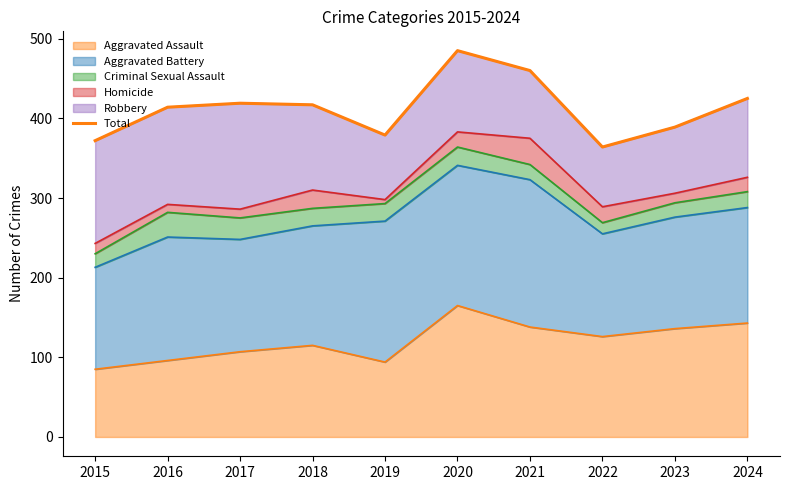

What is the value of the 3rd point from the left?

419